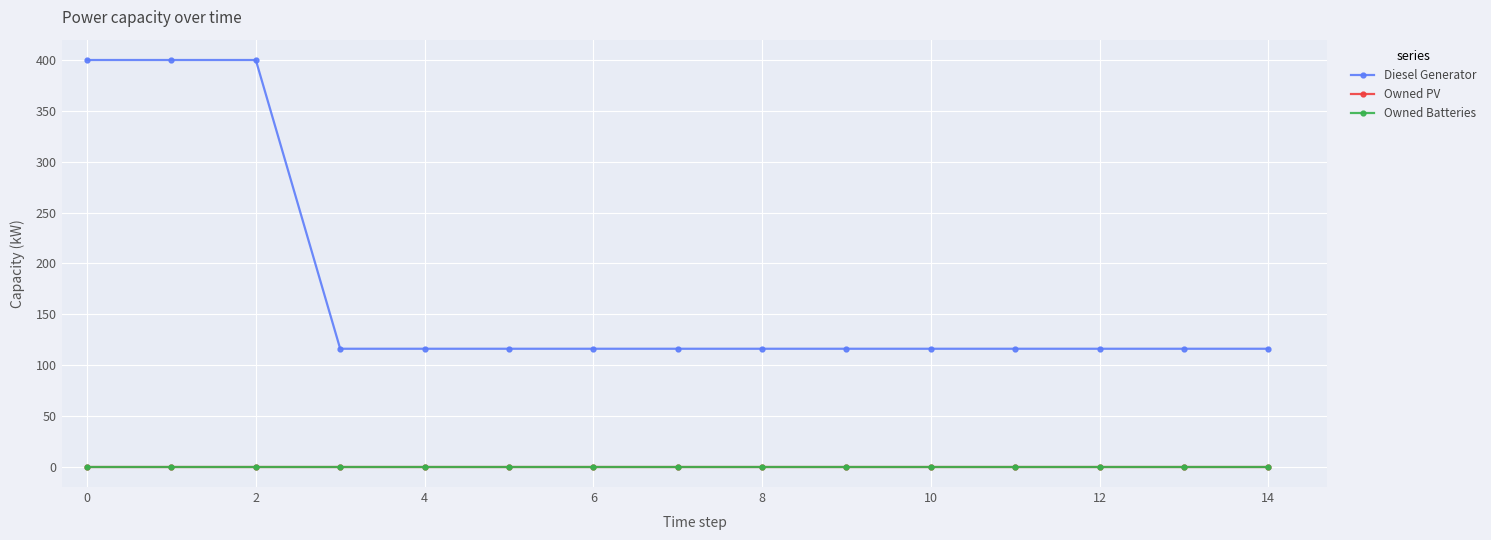

What is the value of the Diesel Generator point at the 14th from the left?

116